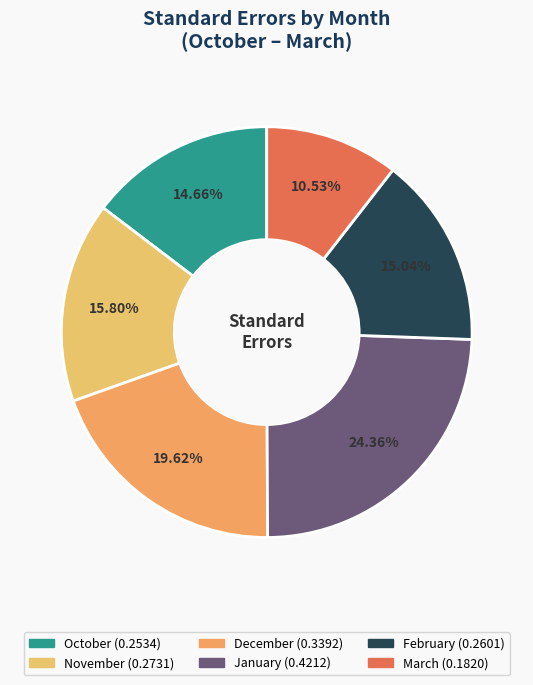

What is the largest slice in the pie chart?

January